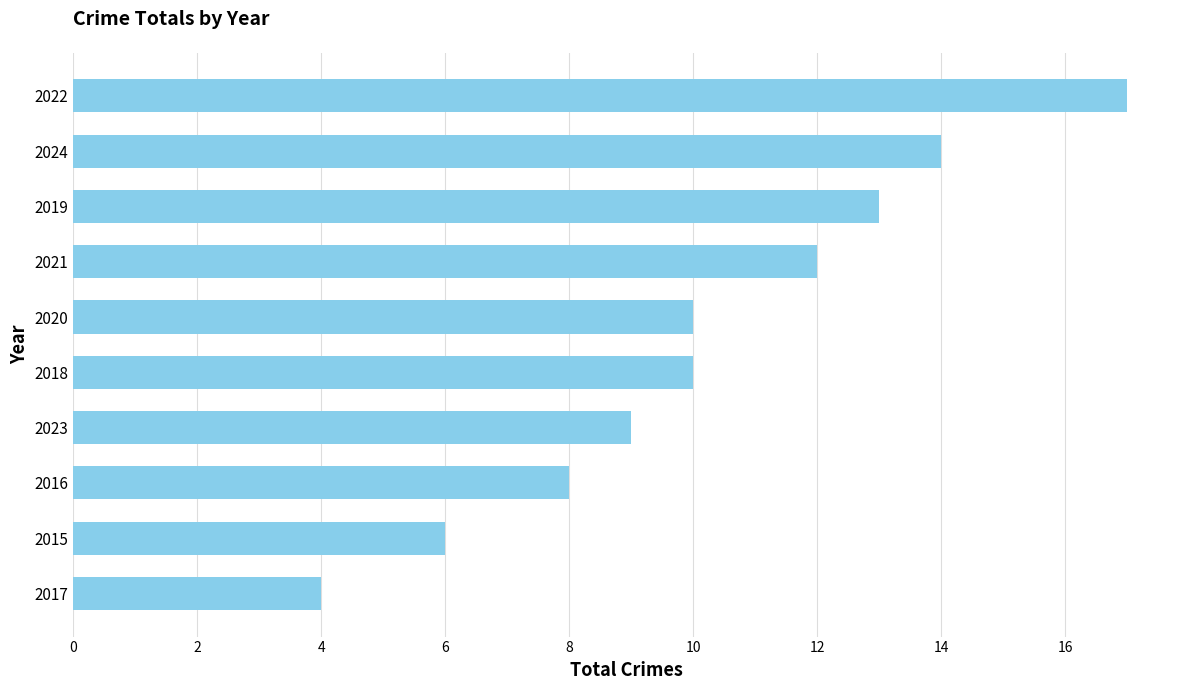

Reading top to bottom, extract all data points from this chart.

17	14	13	12	10	10	9	8	6	4